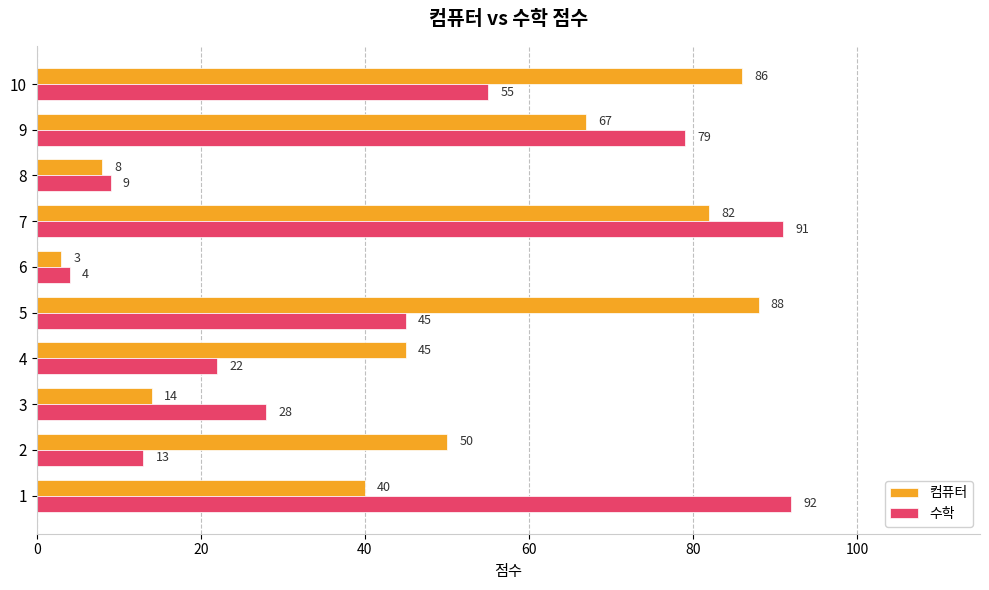

Which series changed the most between 5 and 6?

컴퓨터